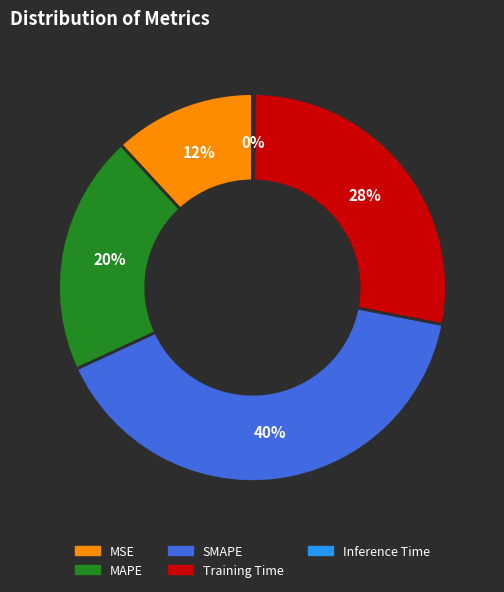

Which has a higher value, MAPE or SMAPE?

SMAPE